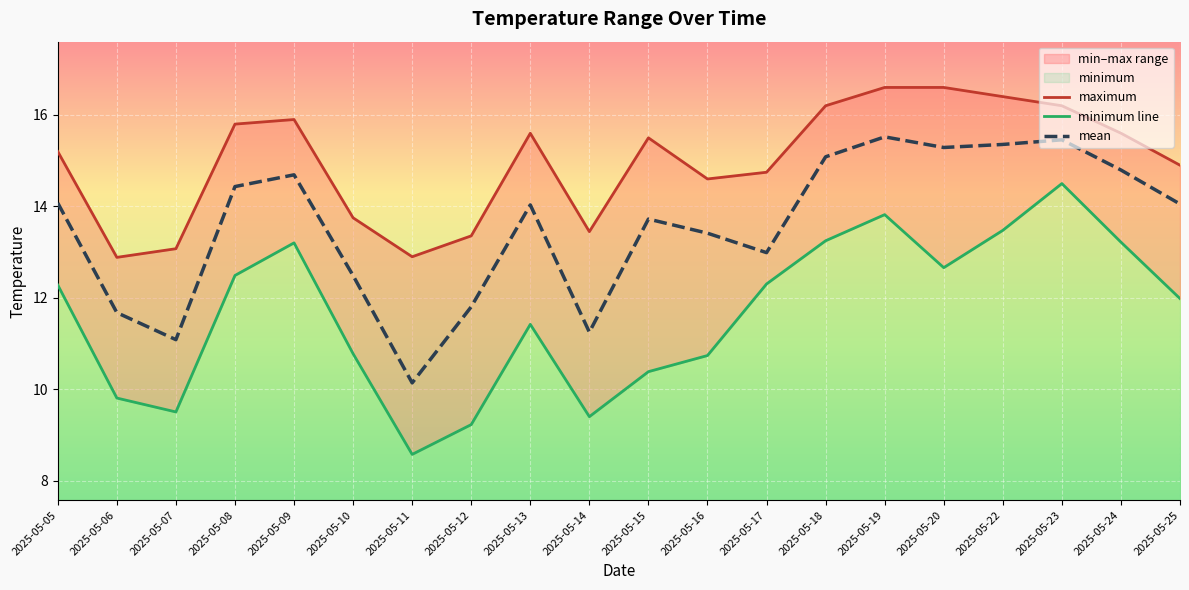

List the series in order of their overall mean, highest first.

maximum, mean, minimum line